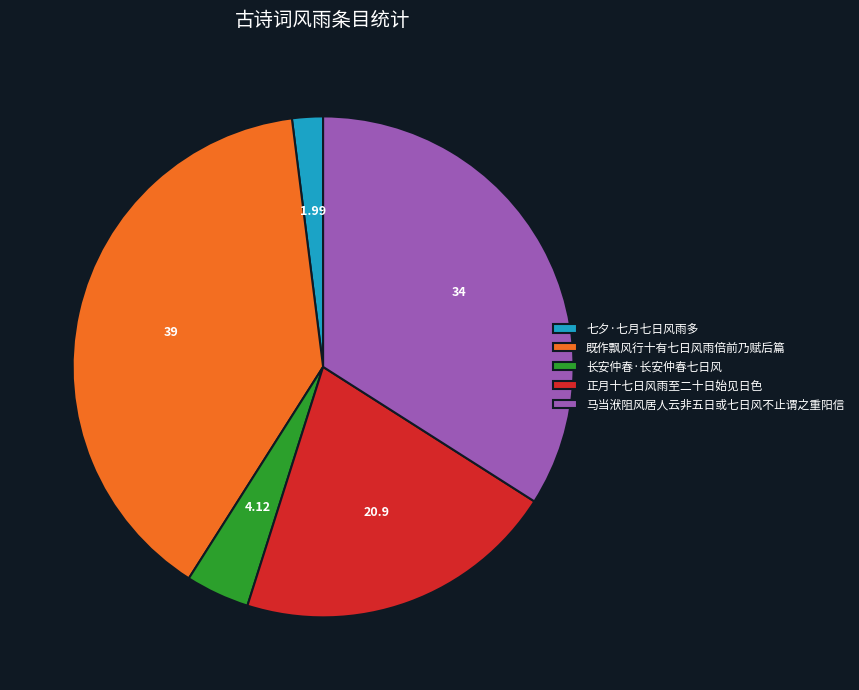

Is there a majority slice in this chart?

No